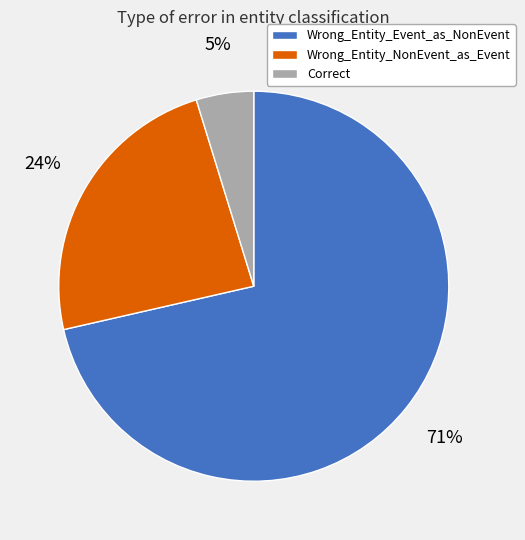

Between Wrong_Entity_NonEvent_as_Event and Correct, which is larger?

Wrong_Entity_NonEvent_as_Event